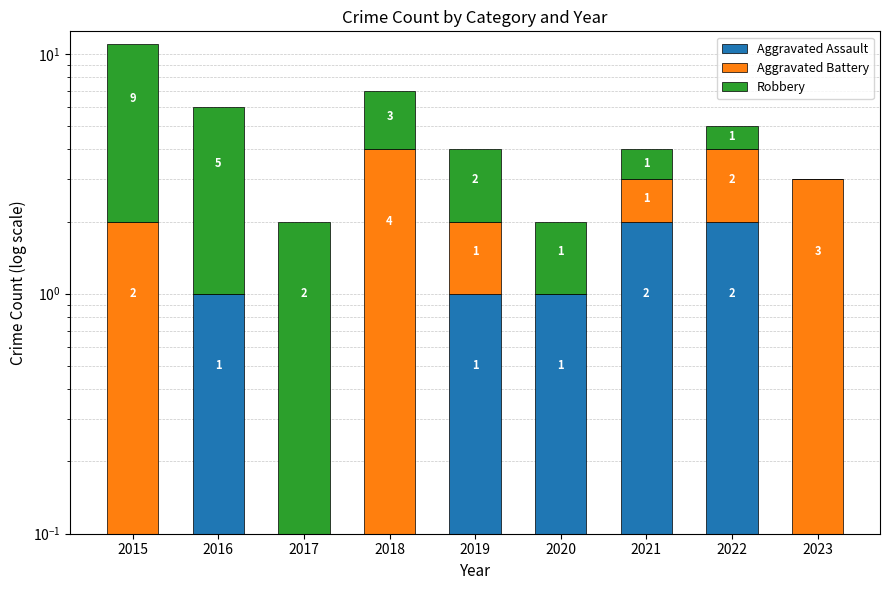

What is the average value of the Aggravated Battery series?

1